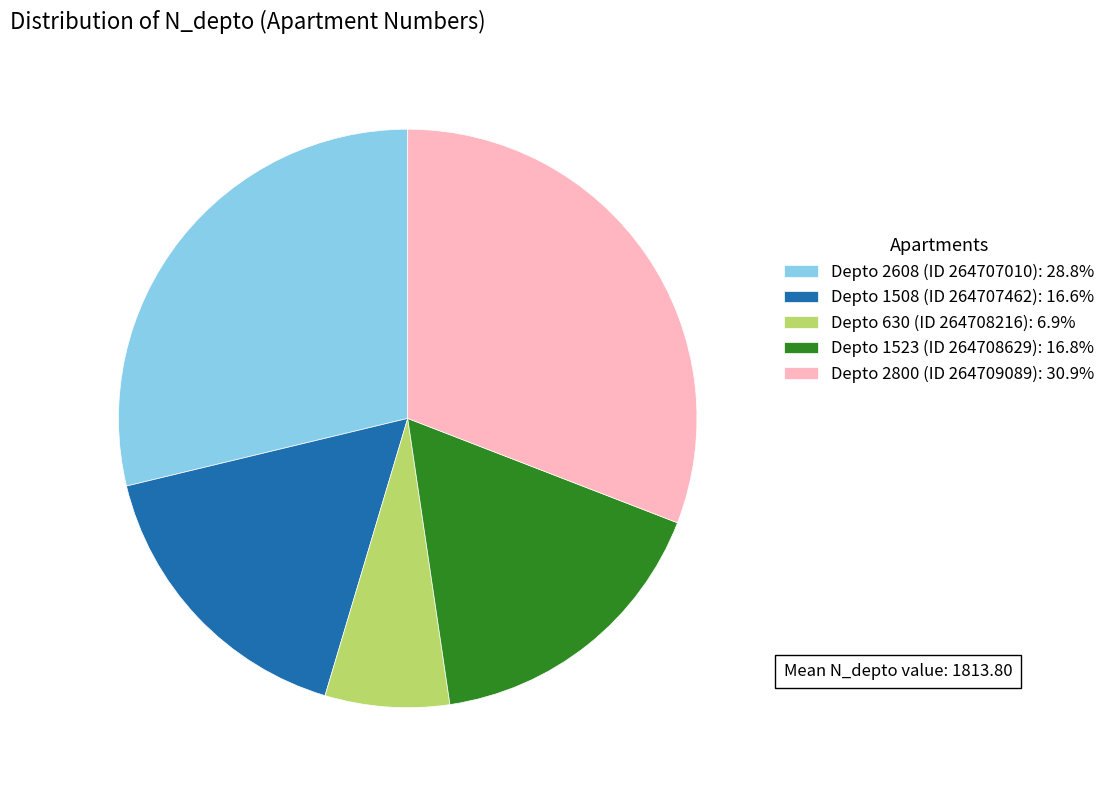

Do Depto 630 (ID 264708216): 6.9% and Depto 2608 (ID 264707010): 28.8% together represent more than half of the pie?

No